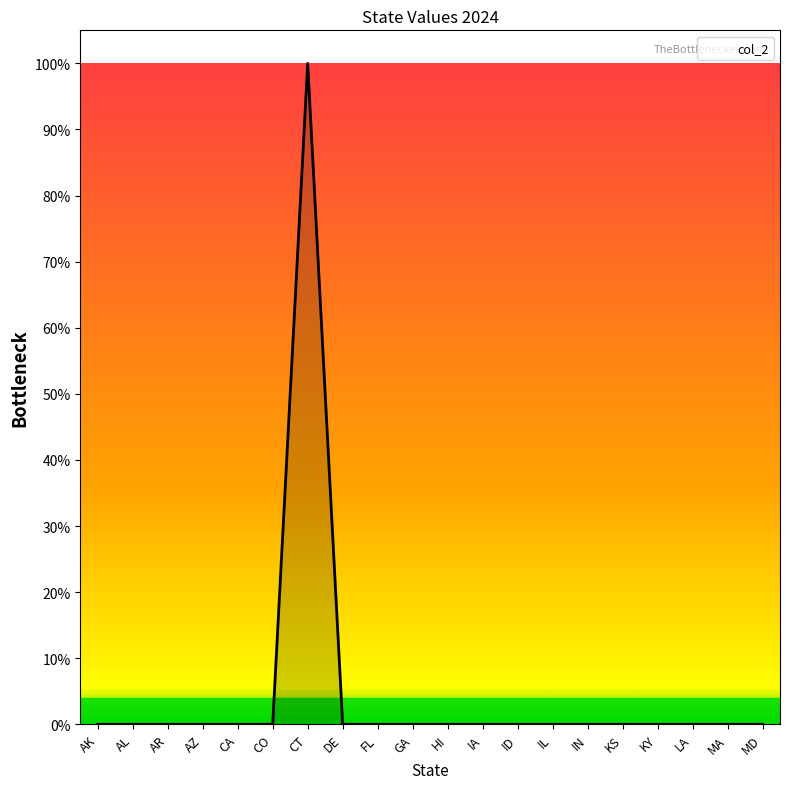

True or false: the data shows 1 at CT.

True